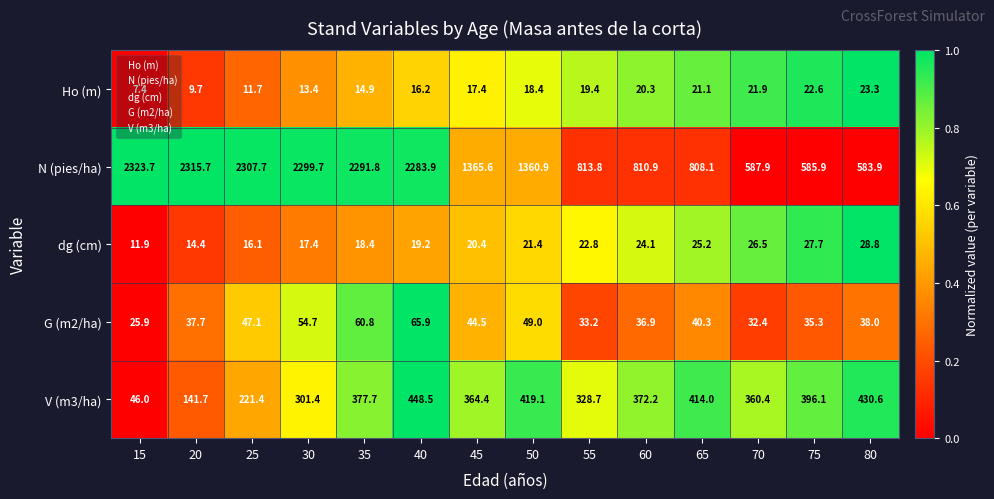

At which category is the sum across all series the highest?

40